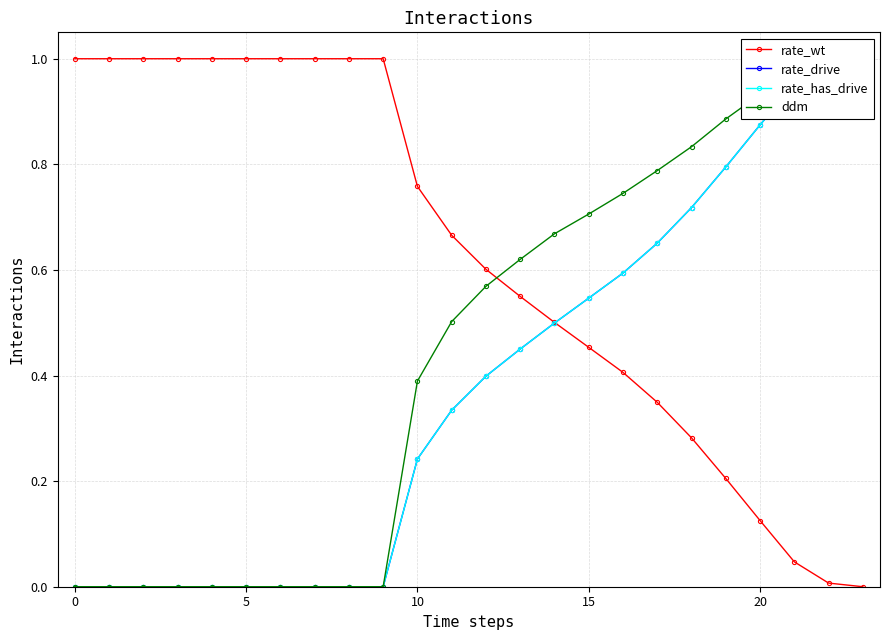

Is it true that rate_wt equals 1.0 at 5?

True